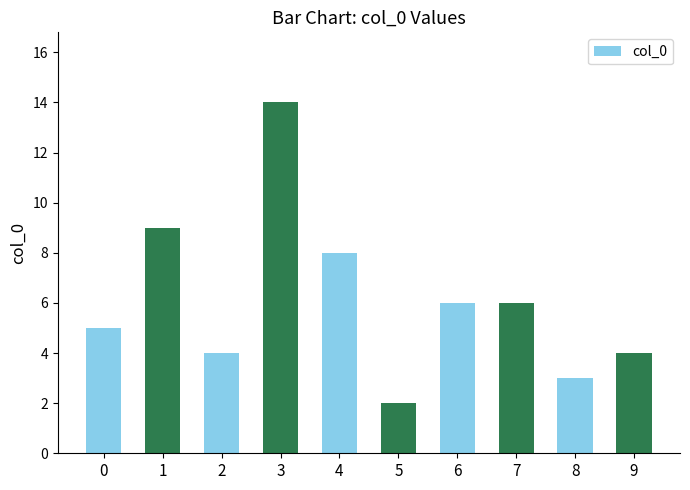

What is the average value?

6